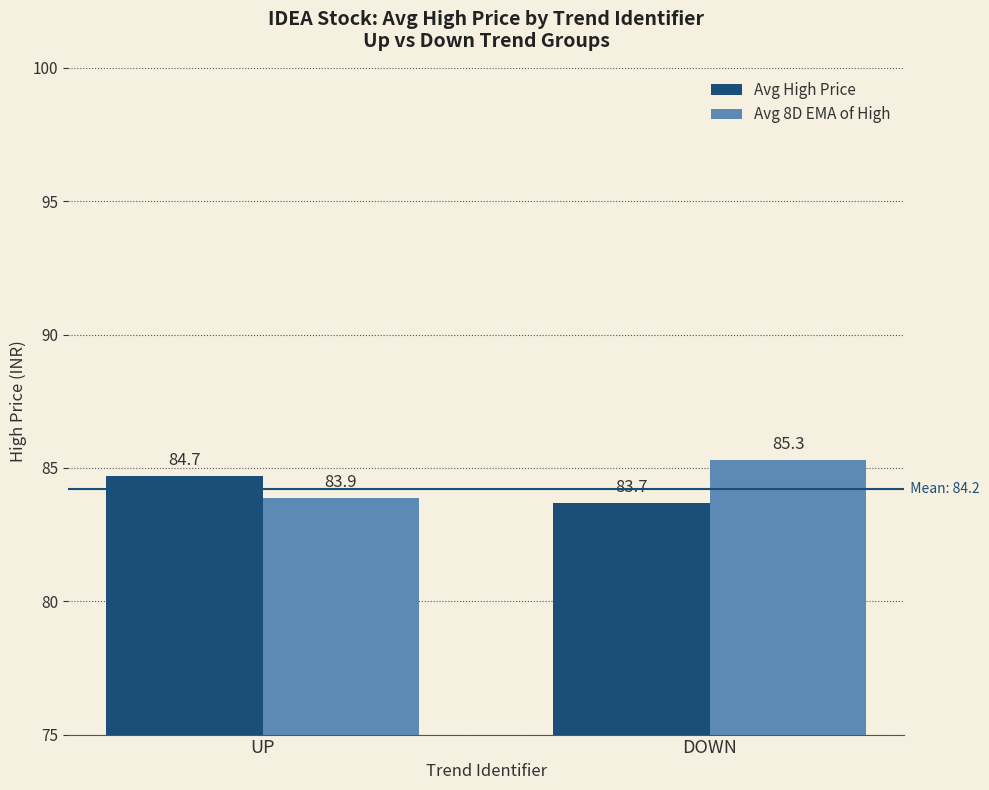

The Avg High Price series shows 83.7 at DOWN. True or false?

True